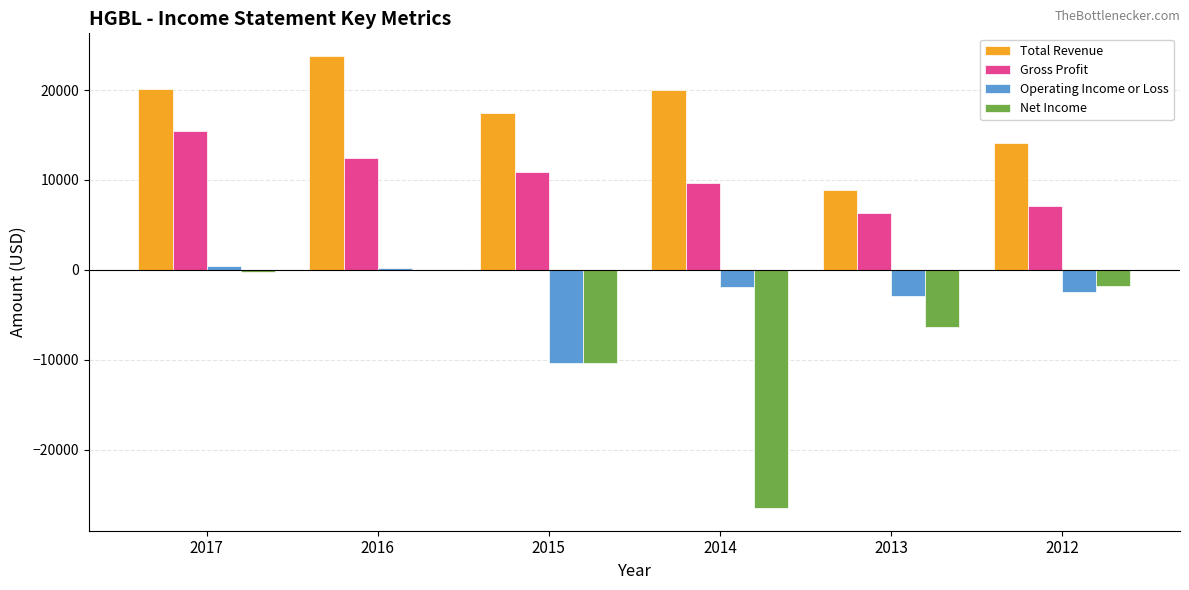

What is the sum of the Total Revenue values at 2014 and 2012?

34100